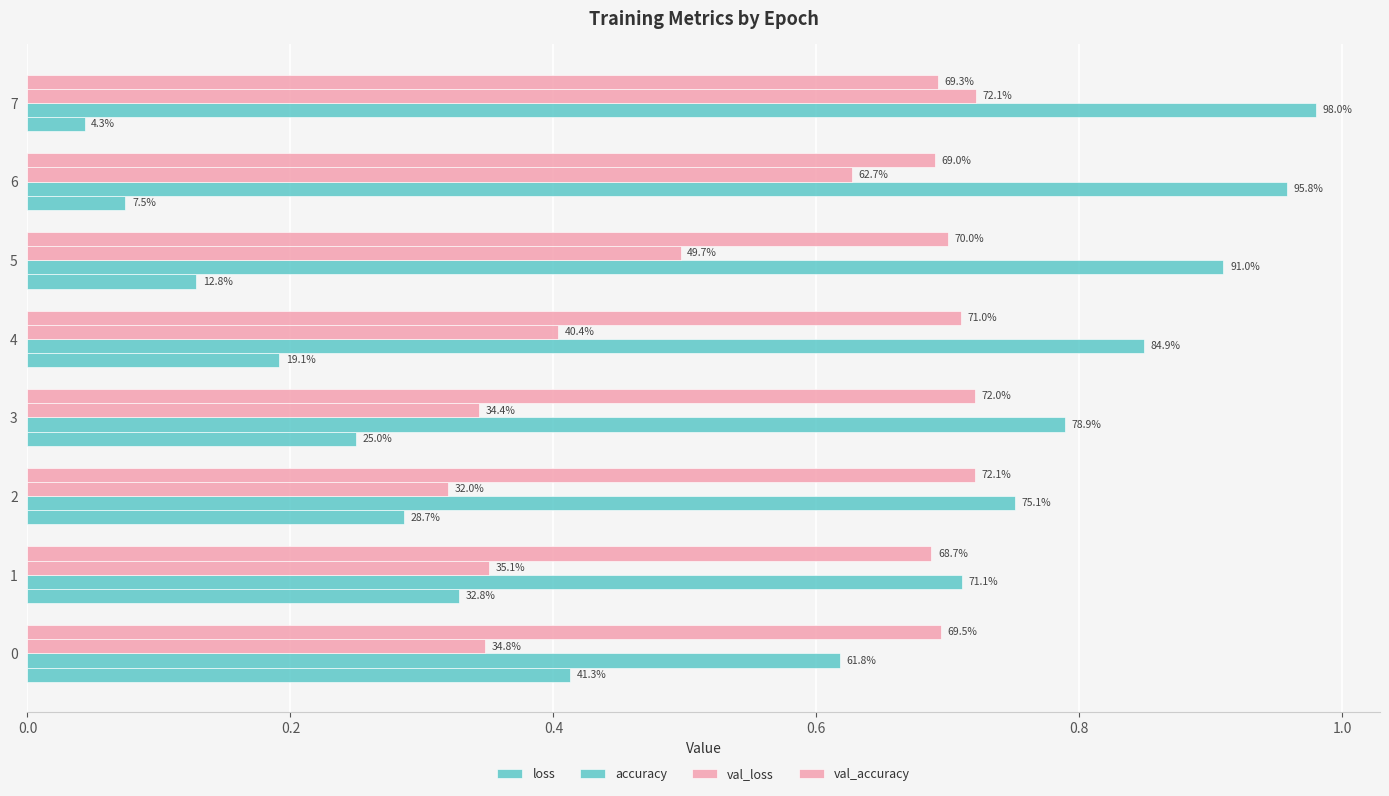

Which category has the lowest value across all series?

7